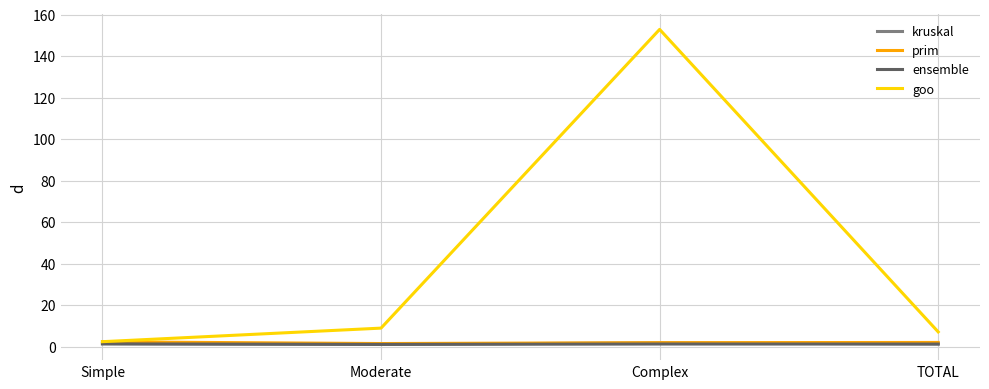

Is the value of kruskal at Complex greater than the value of goo at TOTAL?

No